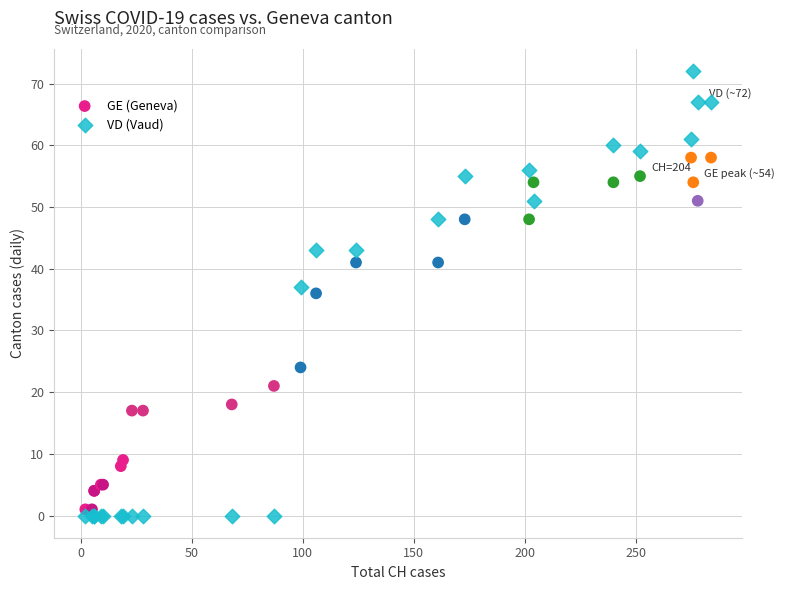

What is the X range (max minus min) for the scatter plot?

282